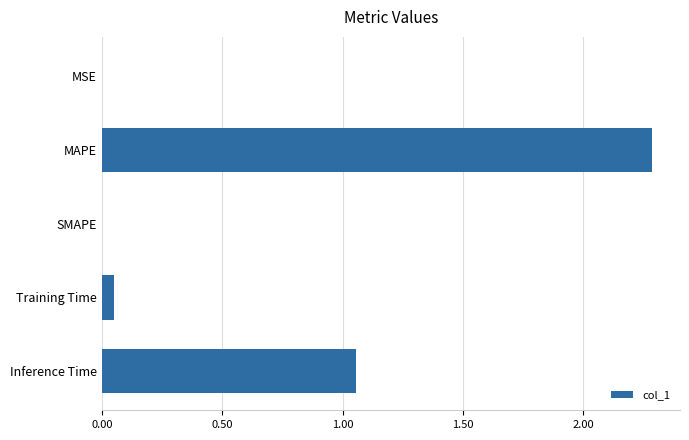

What is the maximum value shown in the chart?

2.3